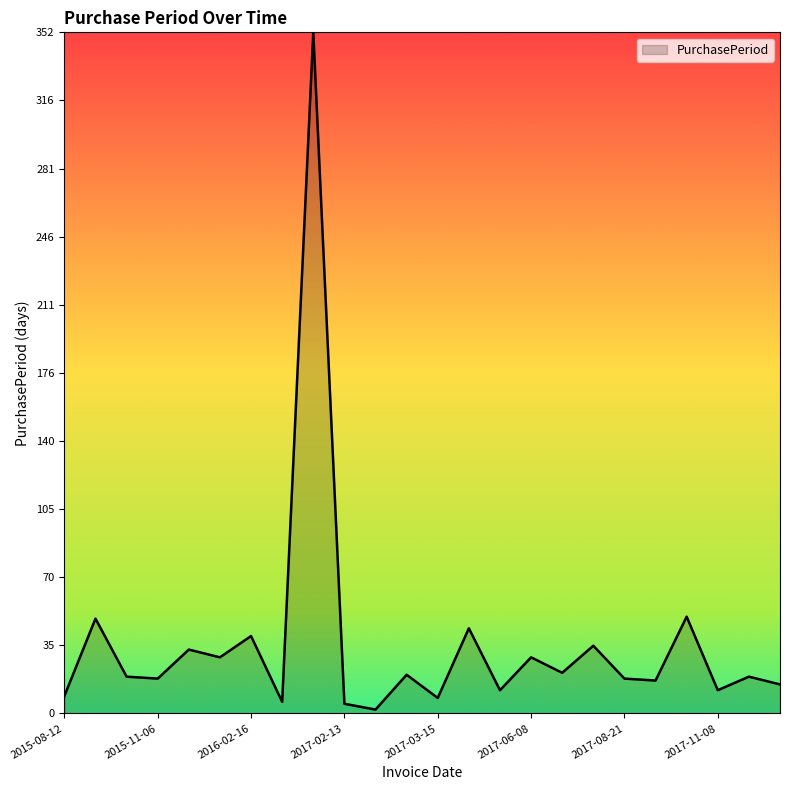

Count the number of categories in the chart.

24